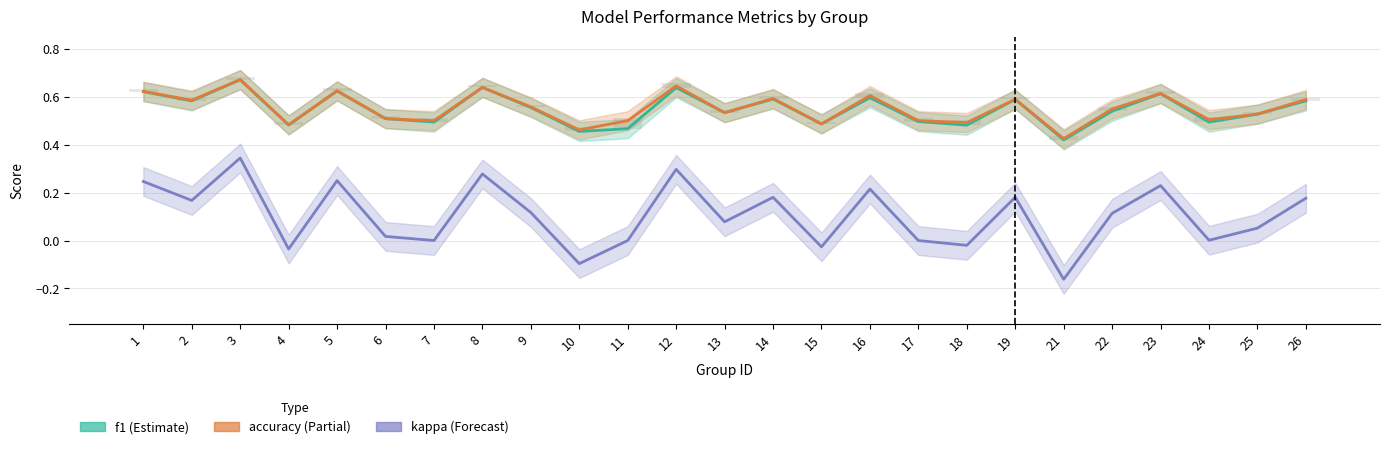

How many f1 values are between 0 and 1?

25